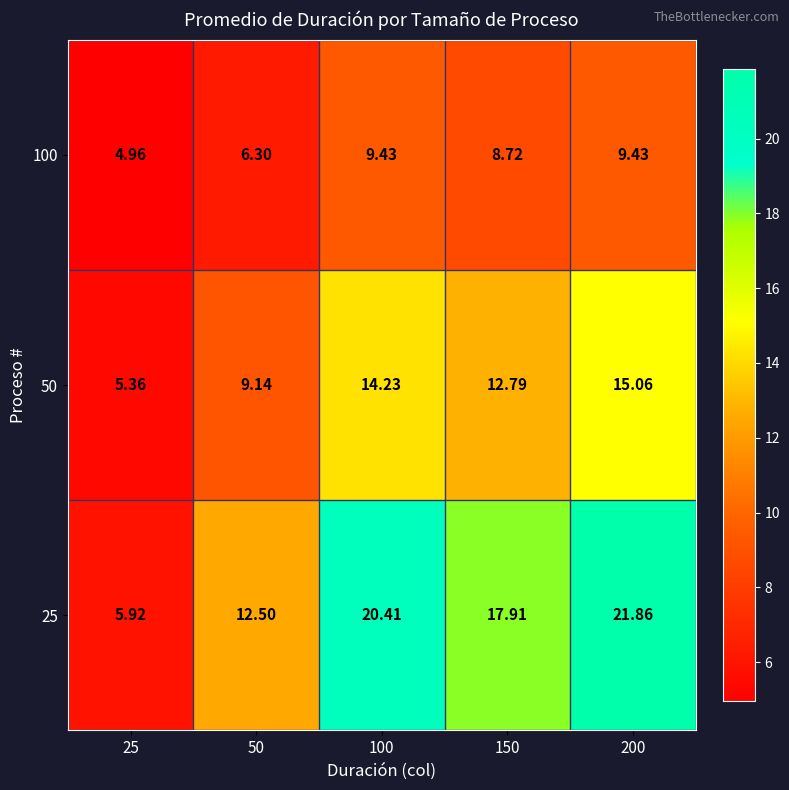

Is the value of 100 at 25 greater than the value of 25 at 100?

No